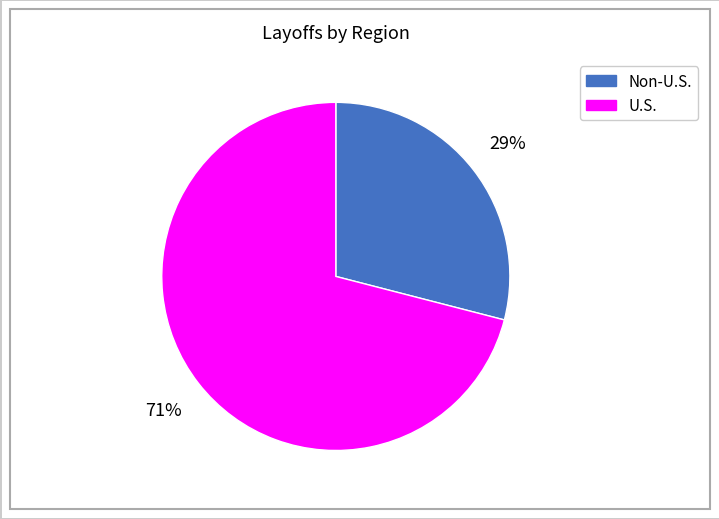

What is the largest slice in the pie chart?

U.S.